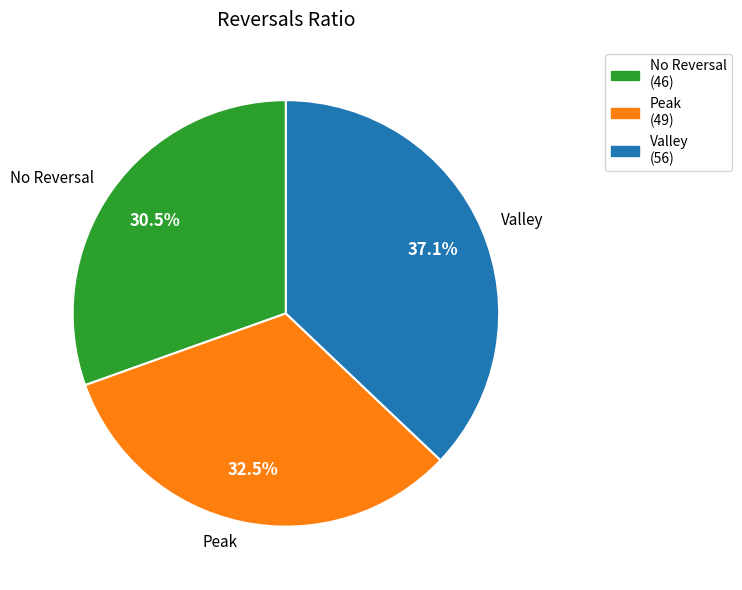

Which has a higher value, Peak or Valley?

Valley